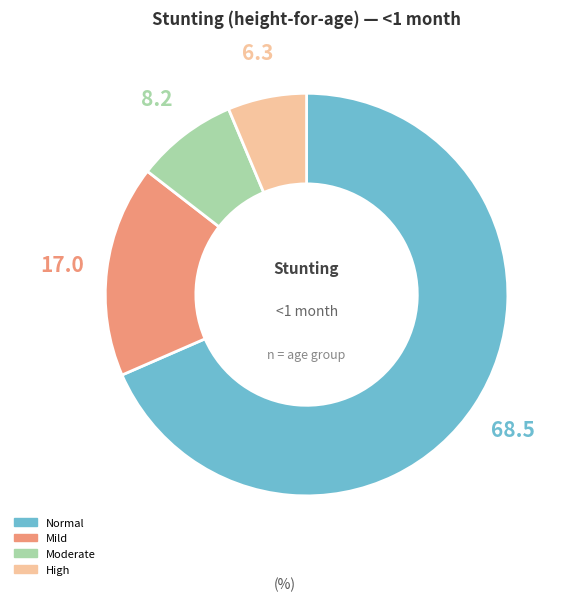

Is there a majority slice in this chart?

Yes